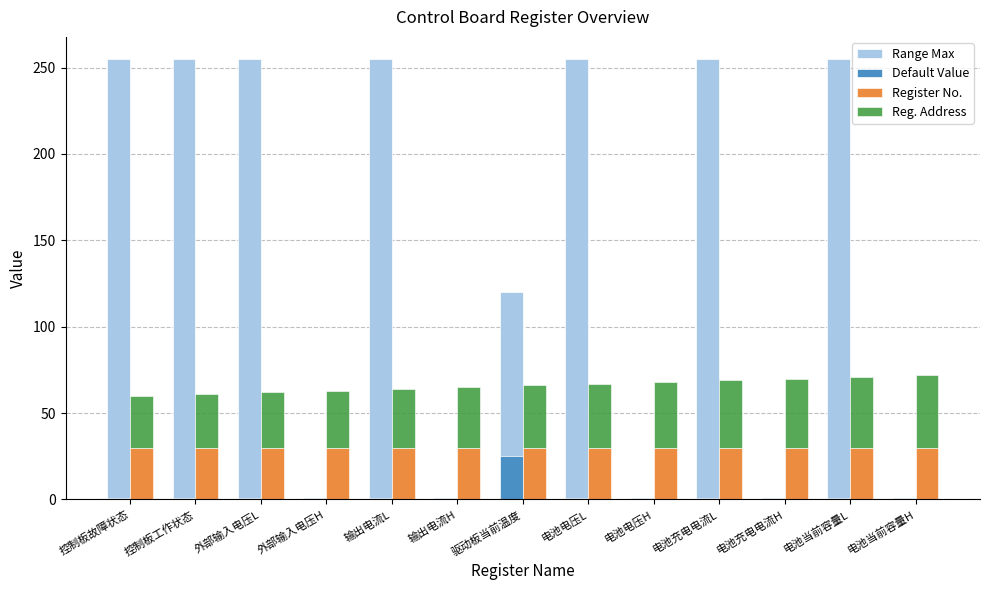

What is the label of the 1st bar from the right?

电池当前容量H